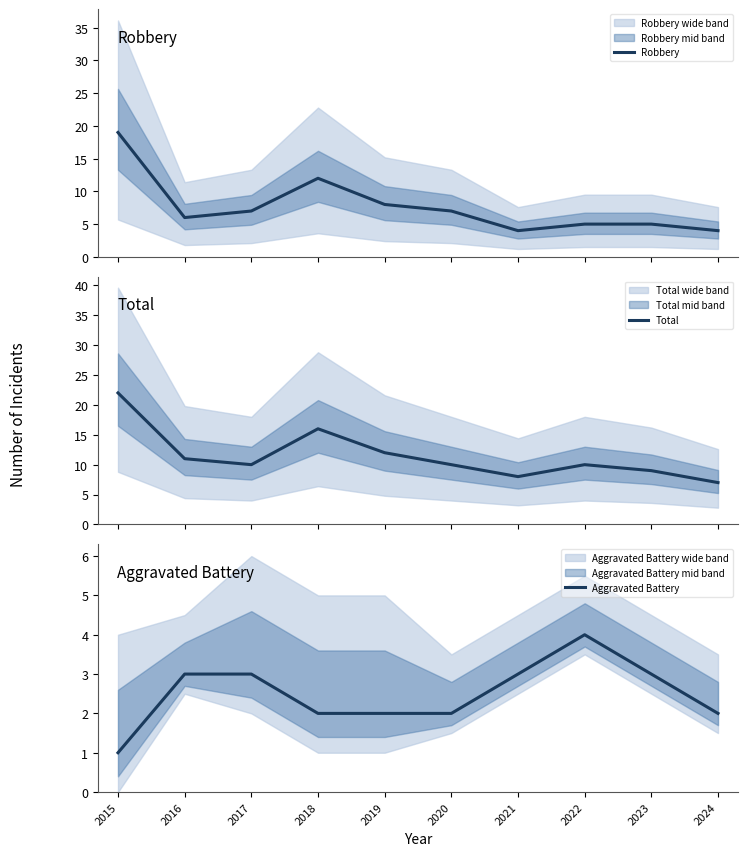

What is the sum of all Robbery values?

77